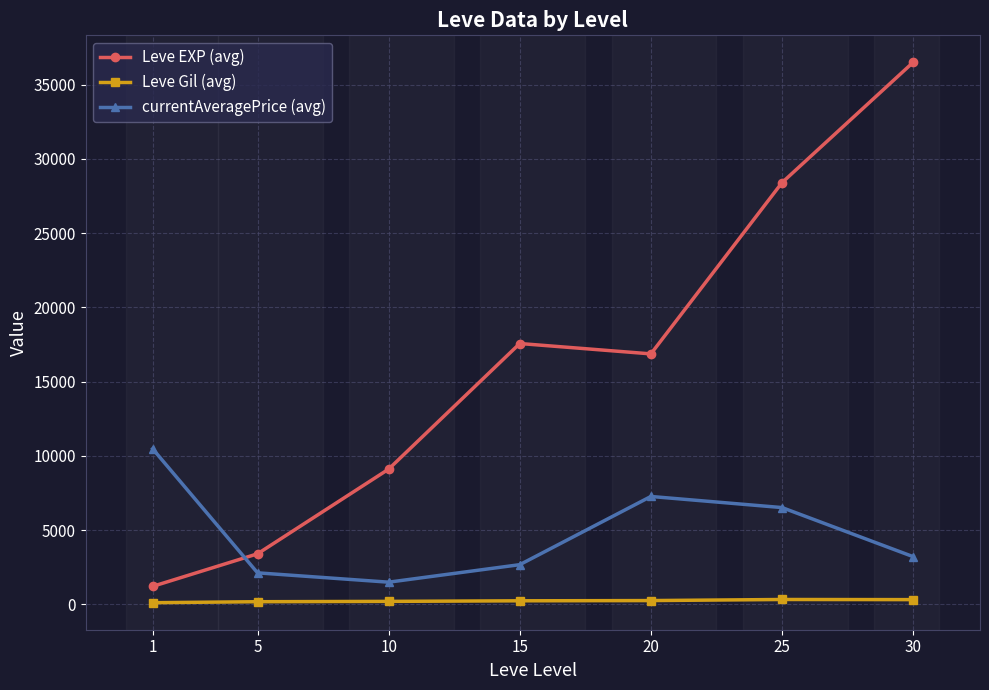

Is this an area chart (filled region under the line)?

No